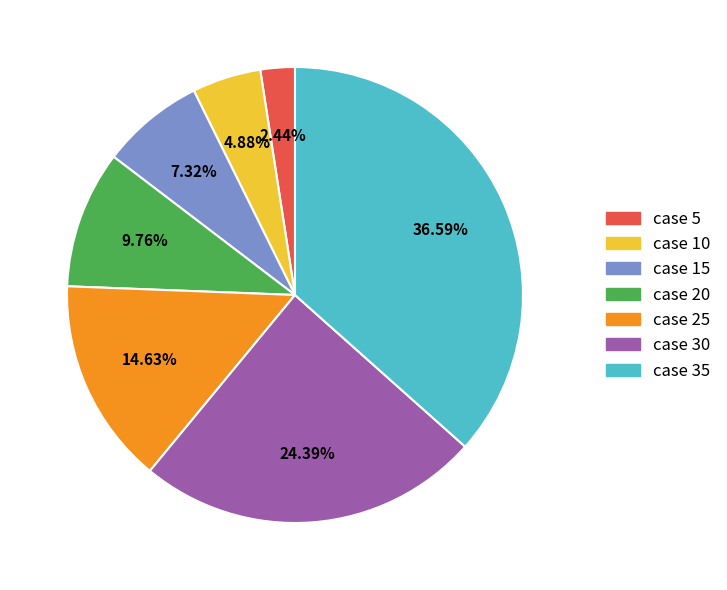

Rank the categories by value from lowest to highest.

case 5, case 10, case 15, case 20, case 25, case 30, case 35